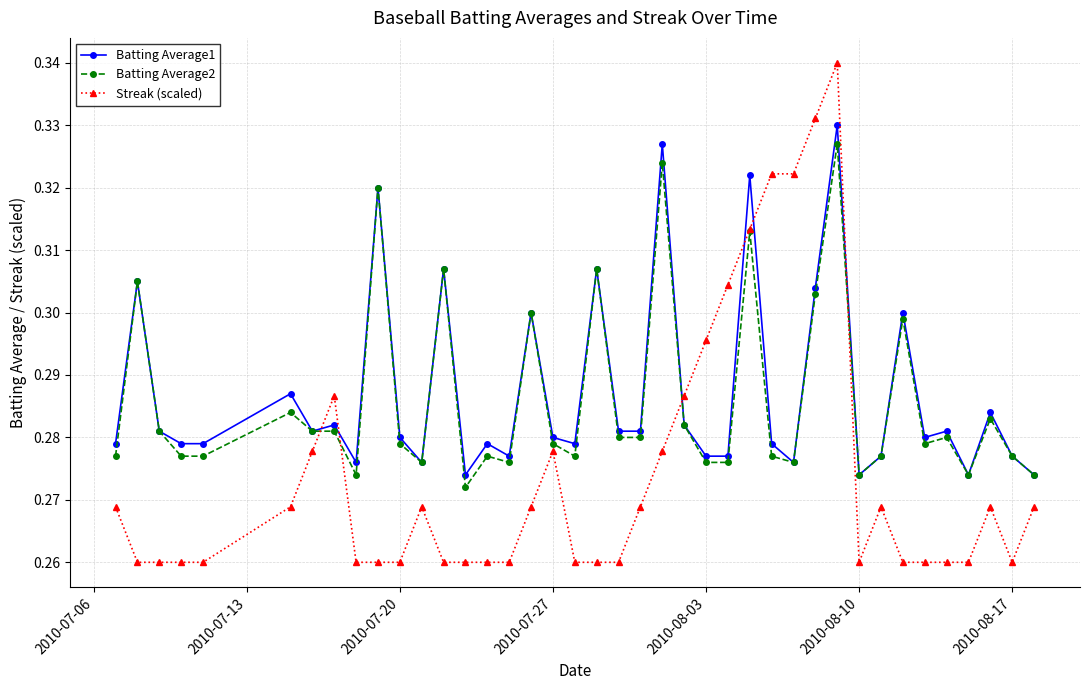

How many lines are shown in the chart?

3